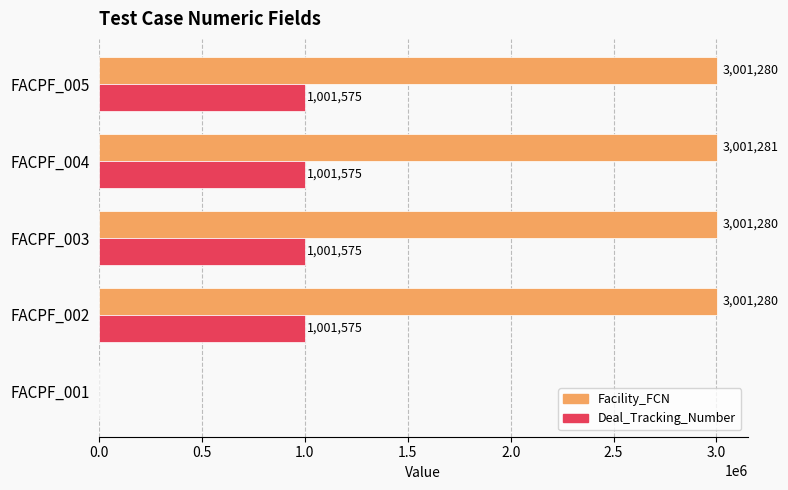

Read the Facility_FCN value at FACPF_003, to the nearest 50.

3001300